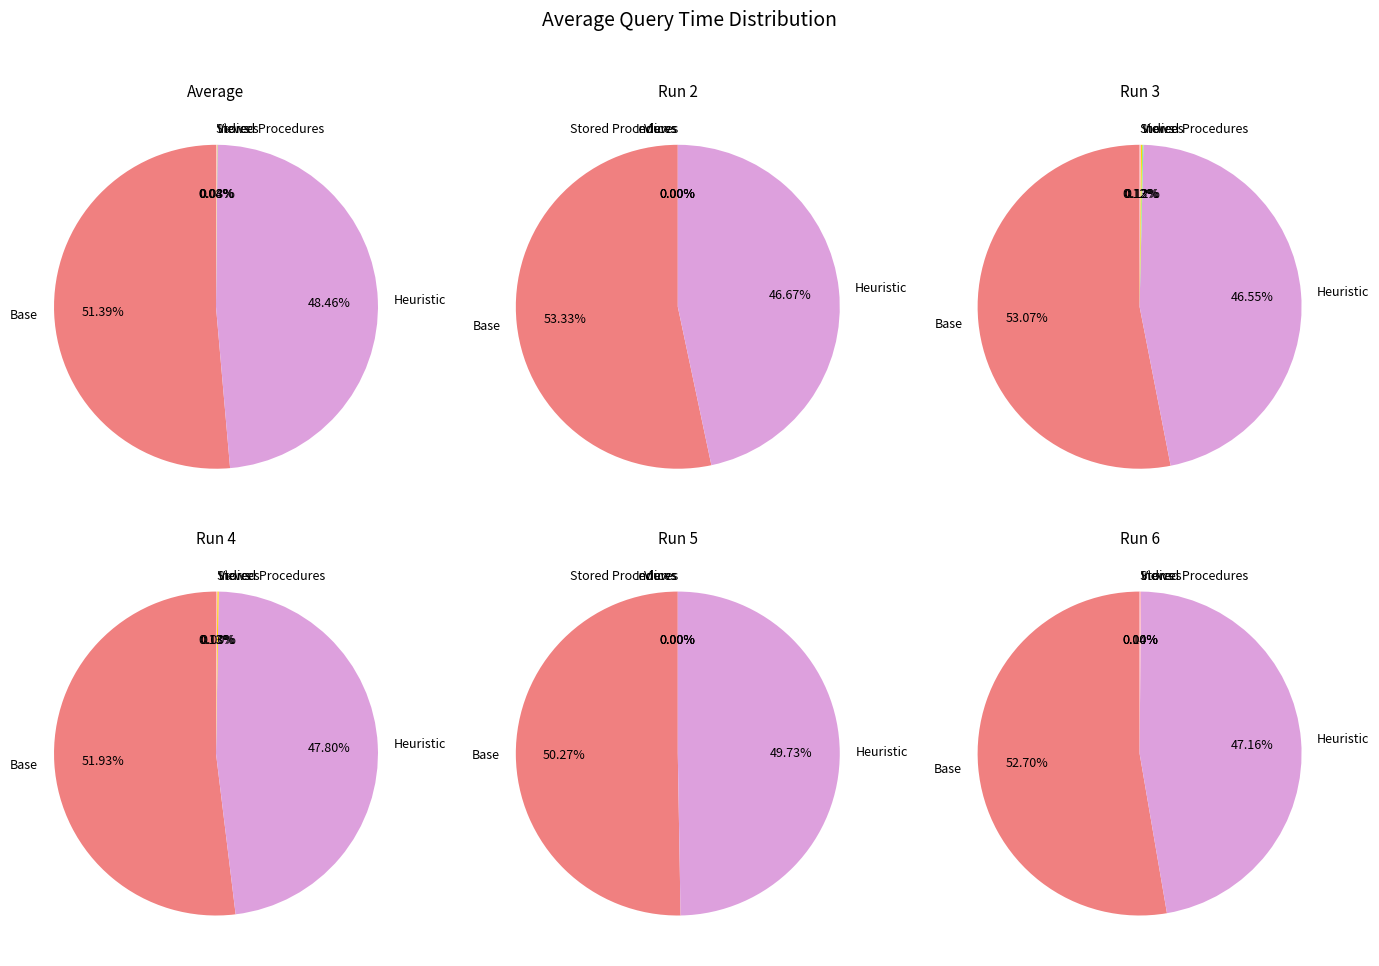

To the nearest percent, what is the difference between the largest and smallest slice percentages?

51%